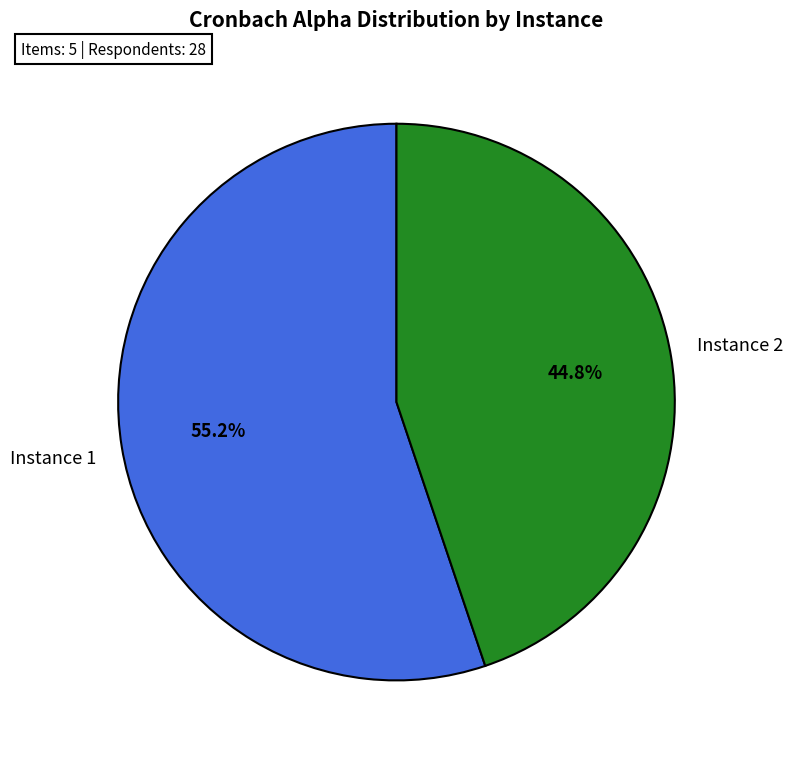

Is there a majority slice in this chart?

Yes